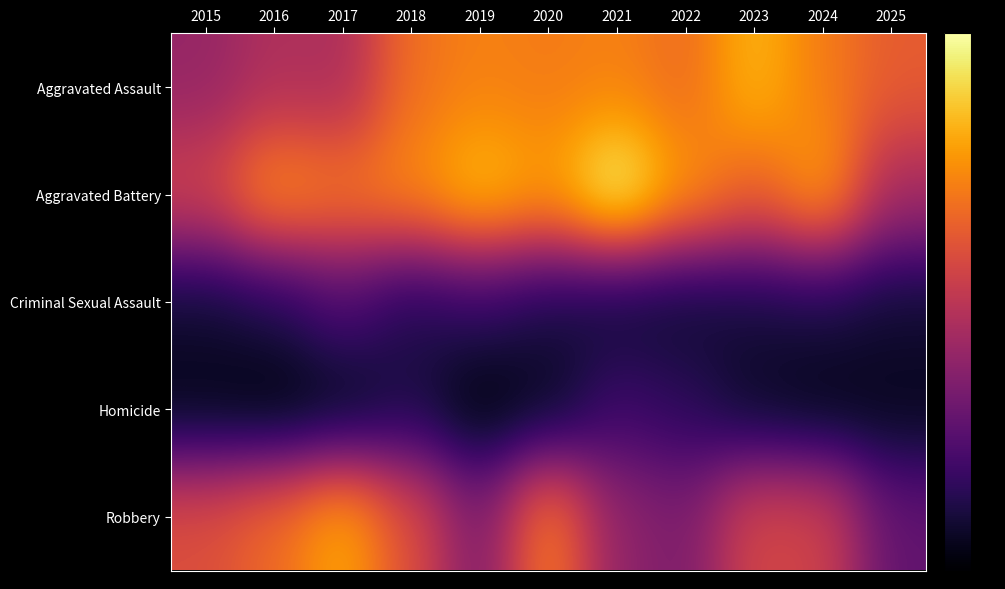

Which label corresponds to the smallest value in the chart?

2016